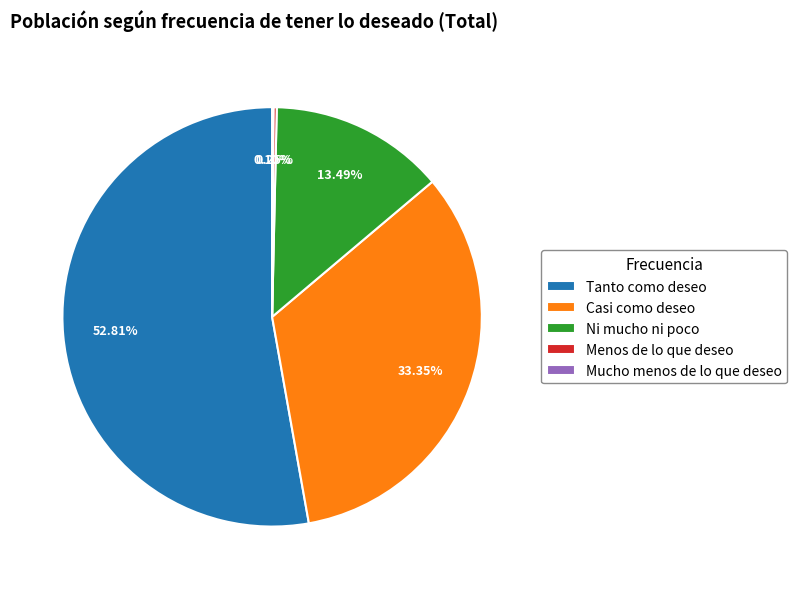

What percentage is NOT represented by Ni mucho ni poco?

86.5%